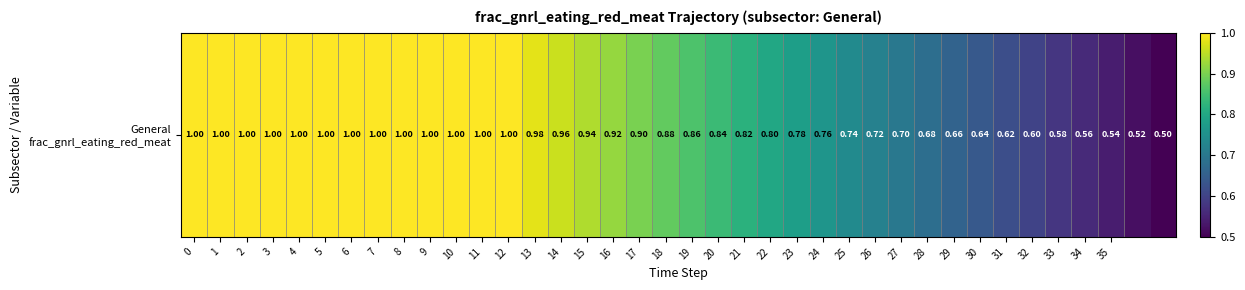

The value at 4 is 0.3. True or false?

False